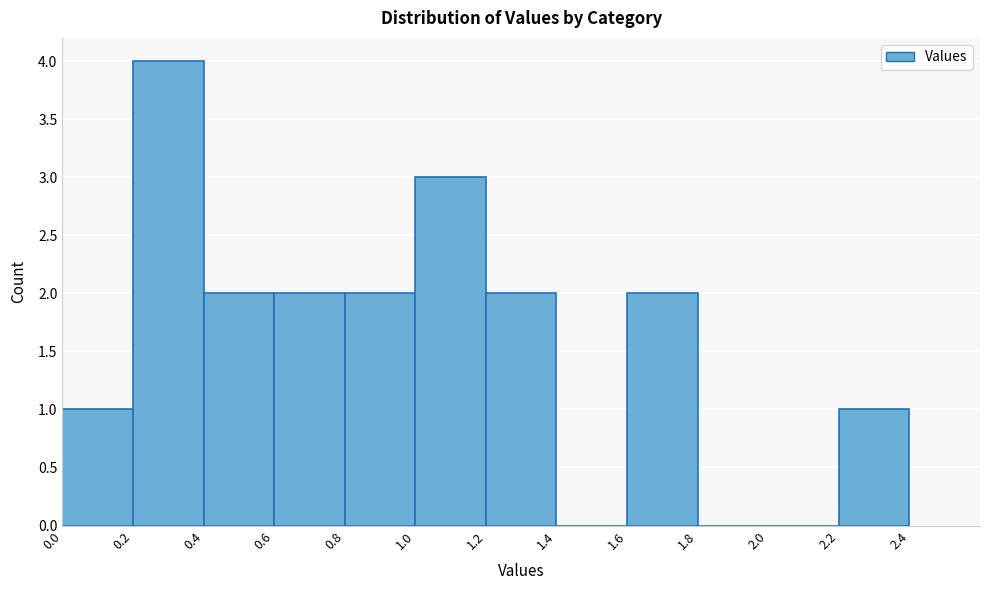

Reading left to right, transcribe this chart: for each bar, give the range it covers on the x-axis and its height. The values are not printed on the chart, so give them approximately, as read against the axis.

0.0 to 0.2: 1
0.2 to 0.4: 4
0.4 to 0.6: 2
0.6 to 0.8: 2
0.8 to 1.0: 2
1.0 to 1.2: 3
1.2 to 1.4: 2
1.4 to 1.6: 0
1.6 to 1.8: 2
1.8 to 2.0: 0
2.0 to 2.2: 0
2.2 to 2.4: 1